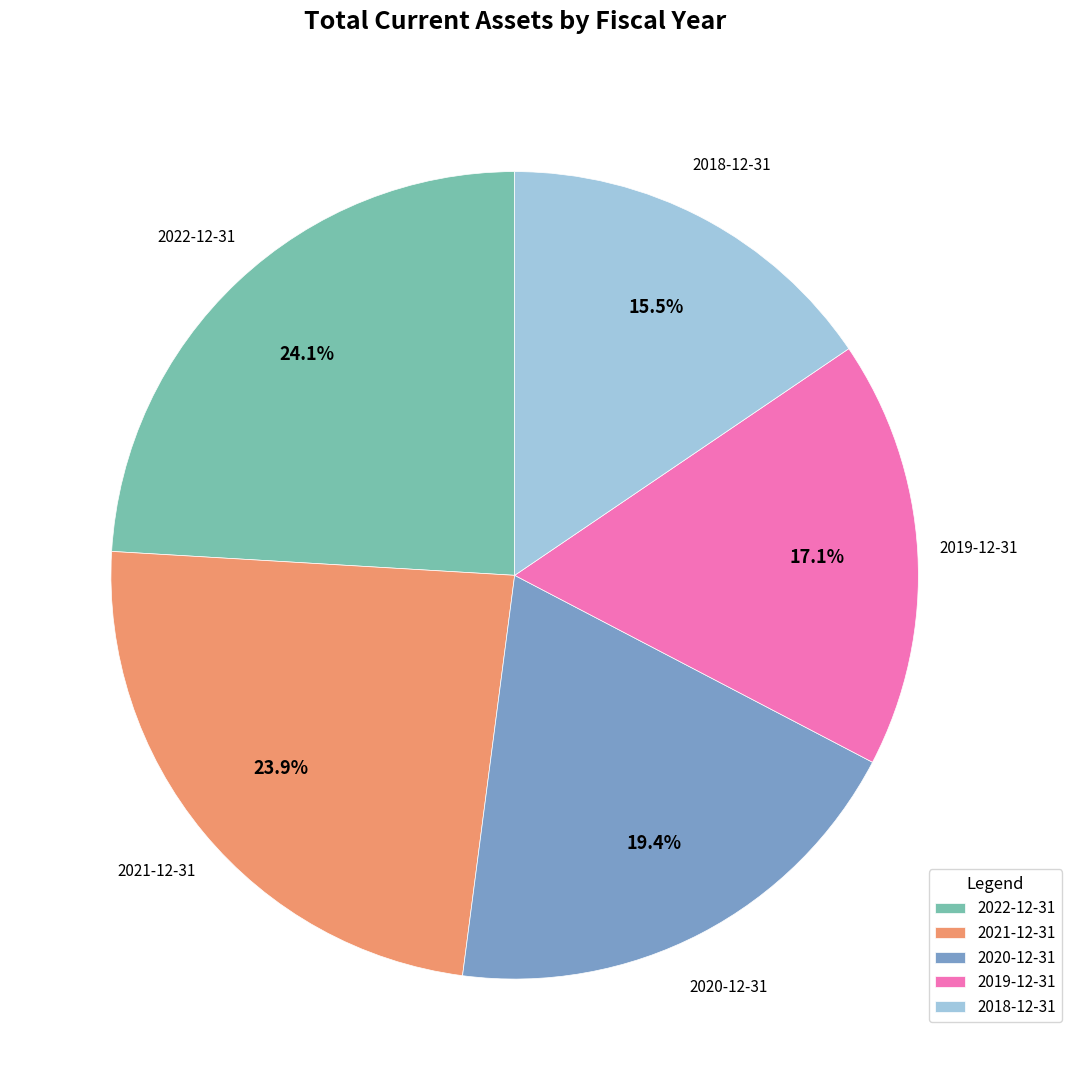

True or false: 2018-12-31 accounts for 28% of the total.

False